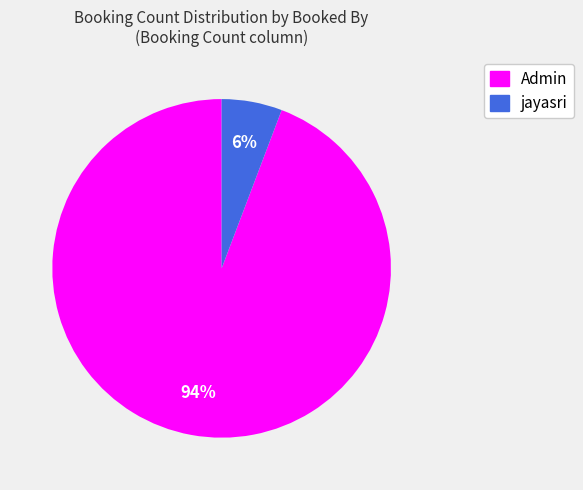

Is there any slice that represents more than half of the pie?

Yes